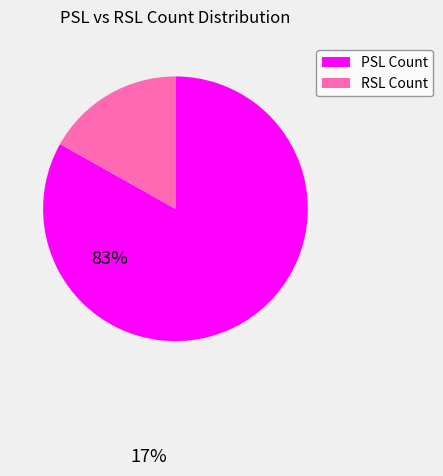

Rank the categories by value from highest to lowest.

PSL Count, RSL Count